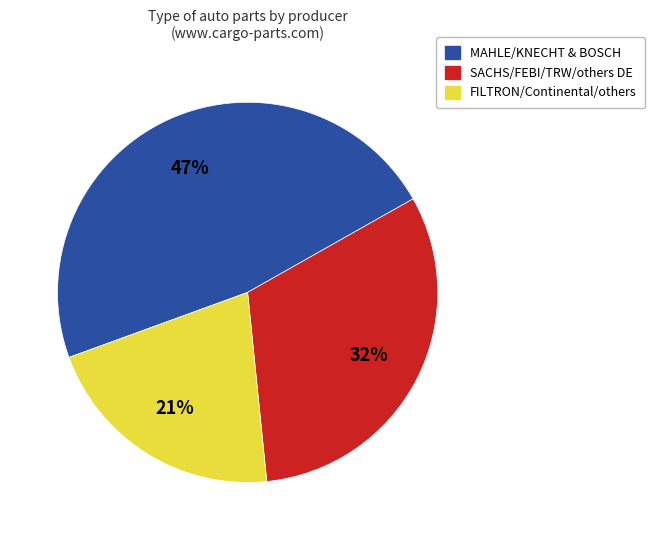

To the nearest percent, what is the average slice percentage?

33%